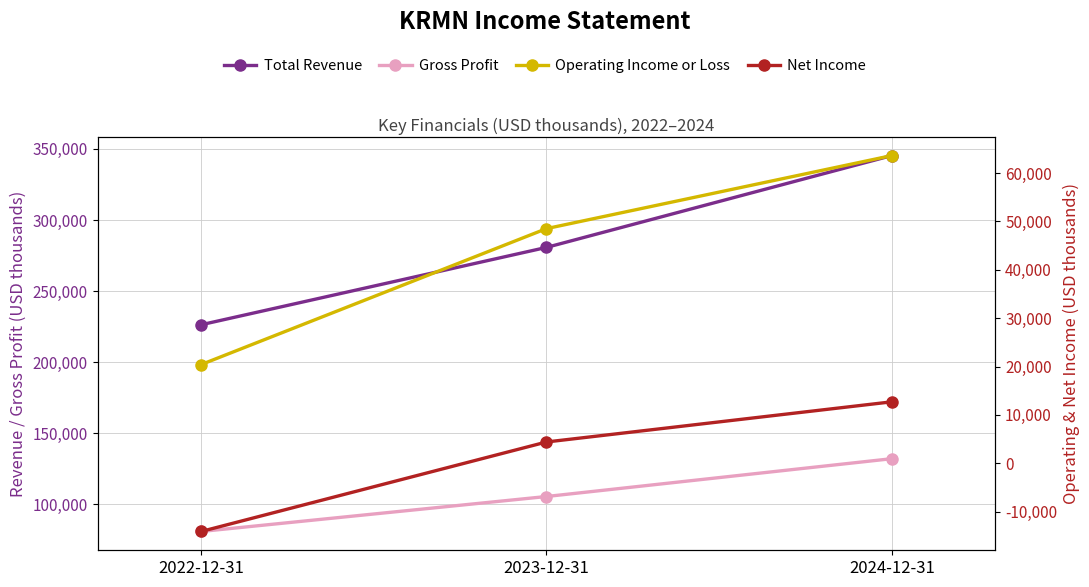

Reading left to right, what are all the values shown in this chart?

Total Revenue: 226300	280700	345300
Gross Profit: 80900	105500	132100
Operating Income or Loss: 20400	48500	63600
Net Income: -14100	4400	12700